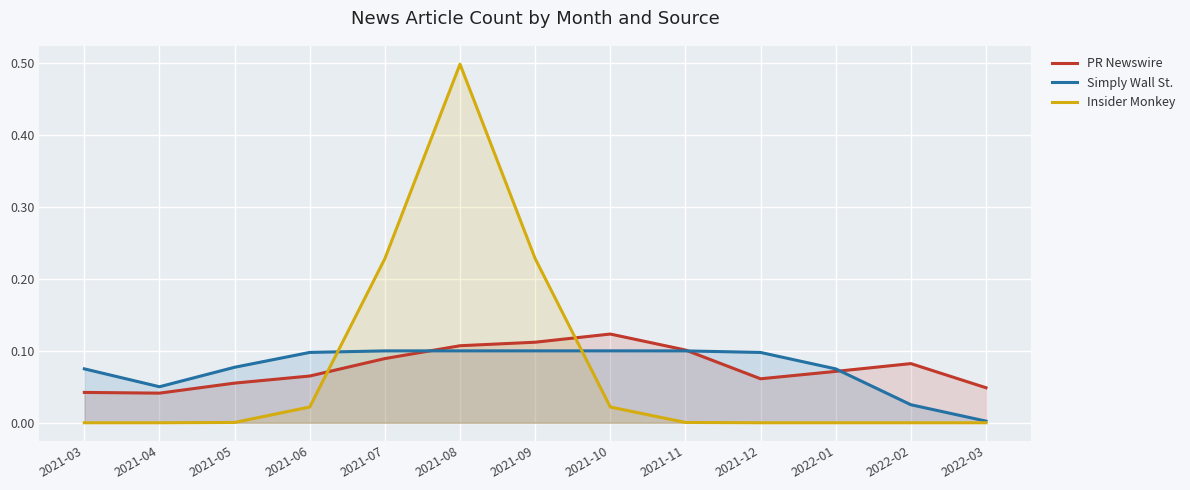

What is the greatest value displayed?

0.5